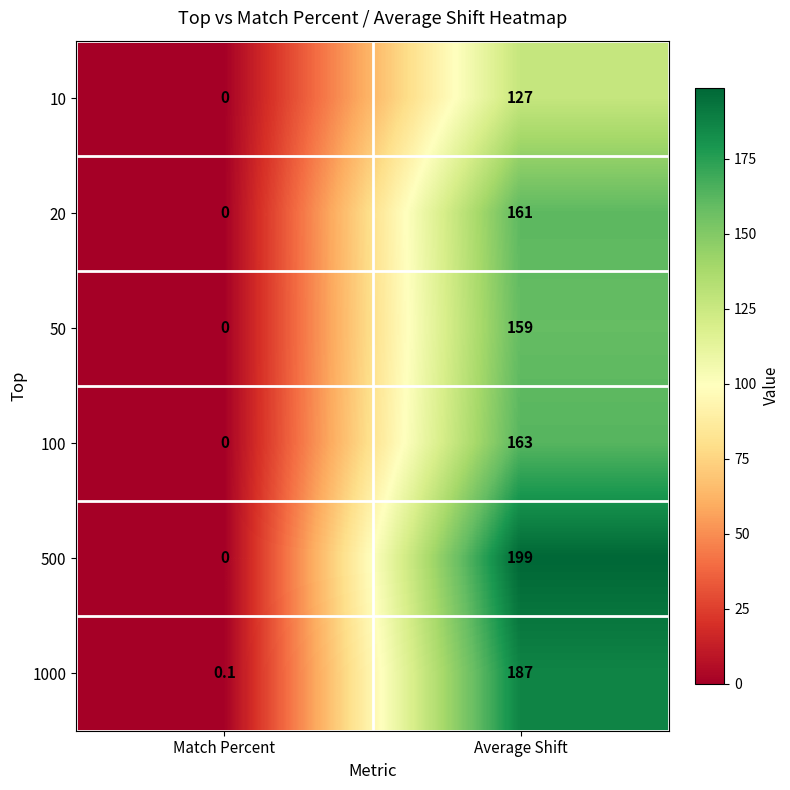

Which series has the largest total across all categories?

500